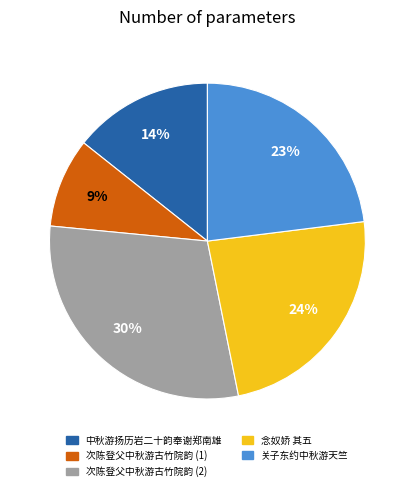

Do 念奴娇 其五 and 次陈登父中秋游古竹院韵 (1) together represent more than half of the pie?

No